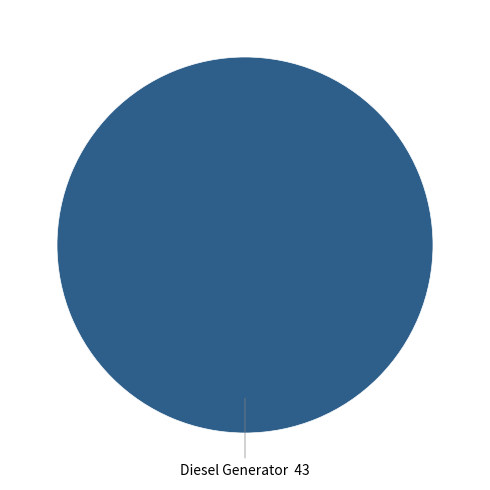

Count the number of slices in the pie.

1